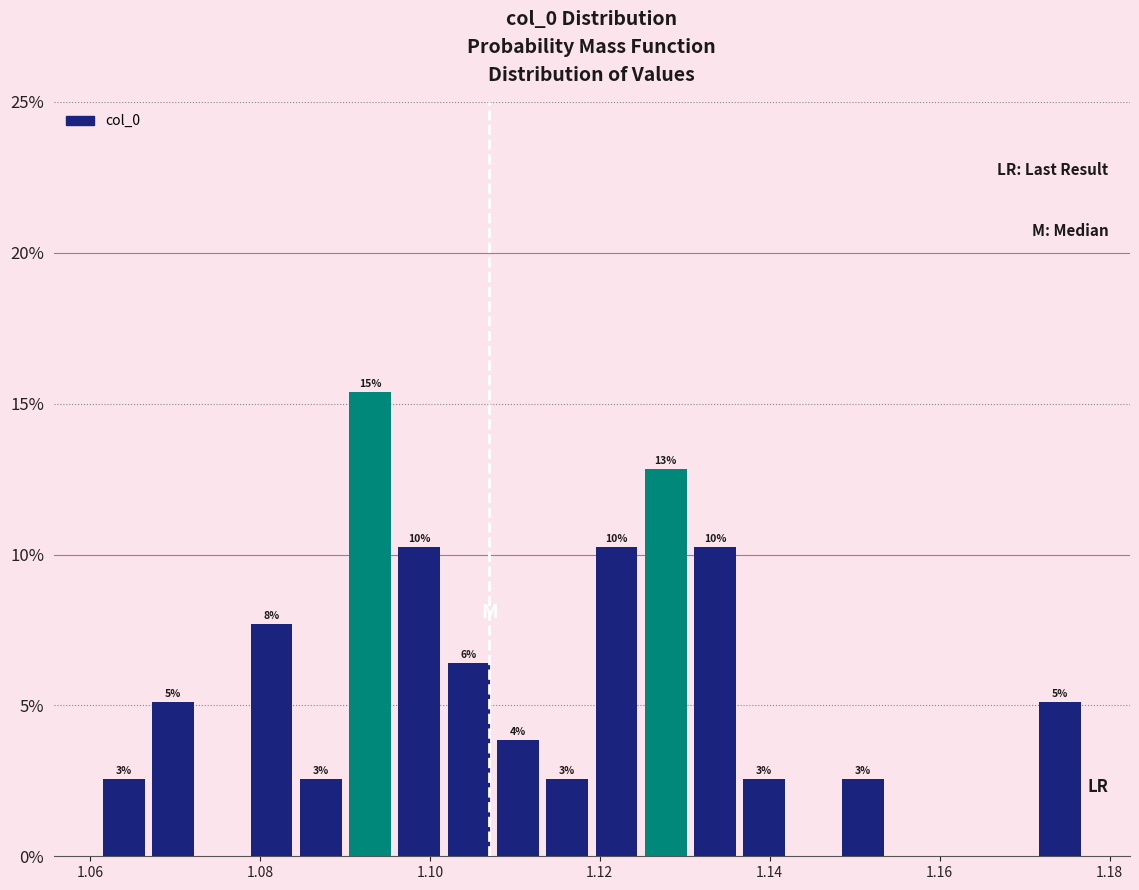

Read against the x-axis, roughly where is the centre of the tallest bar?

1.092